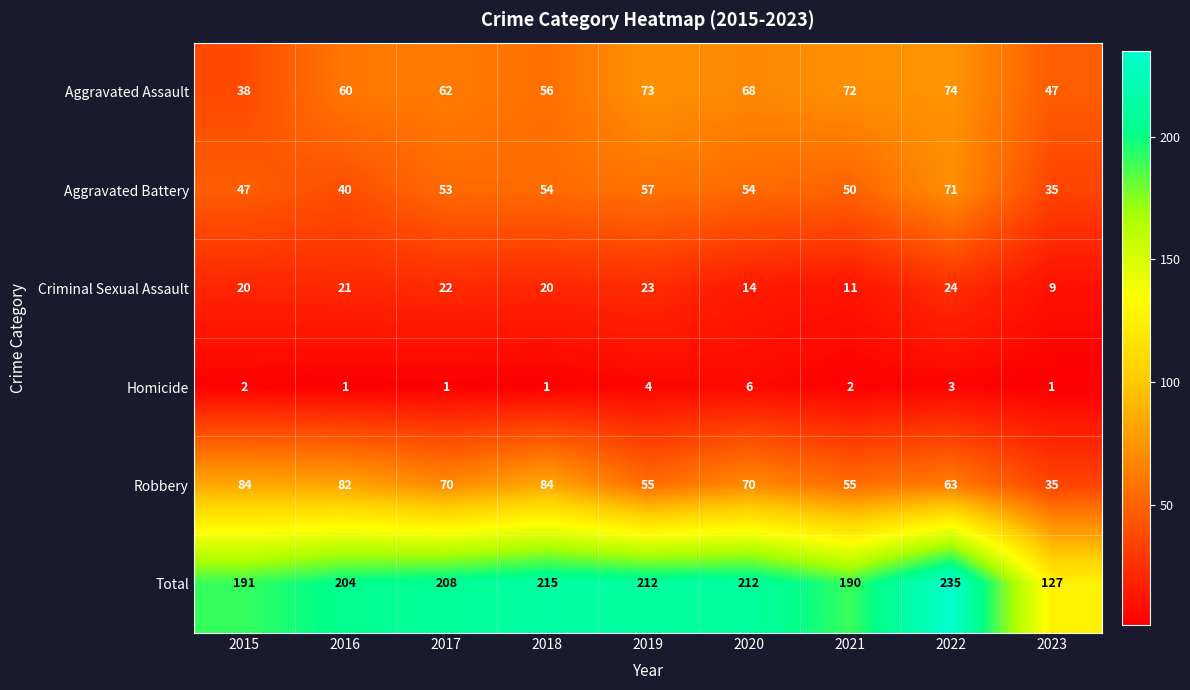

Between 2019 and 2021, which series saw the biggest shift?

Total